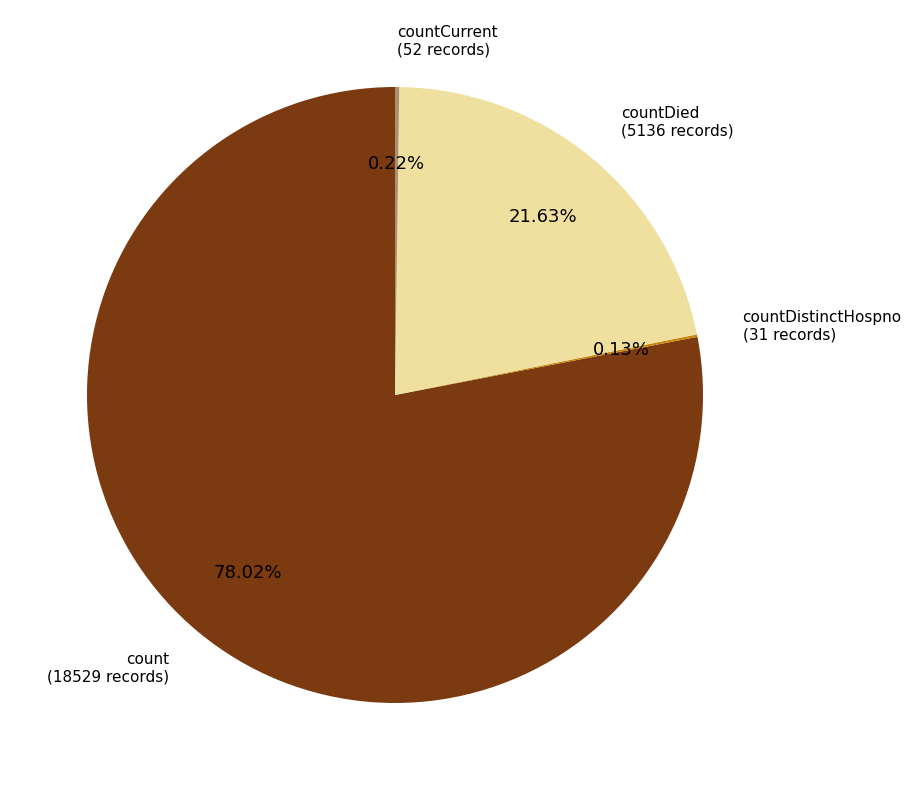

Approximately how many times larger is the value at count compared to countDied?

3.6